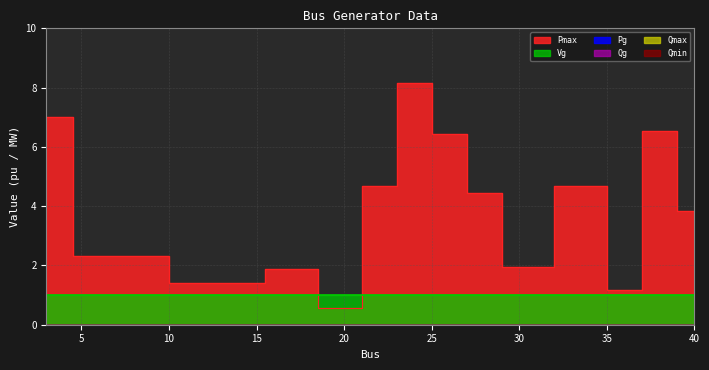

At which label does Pmax first exceed 4?

3